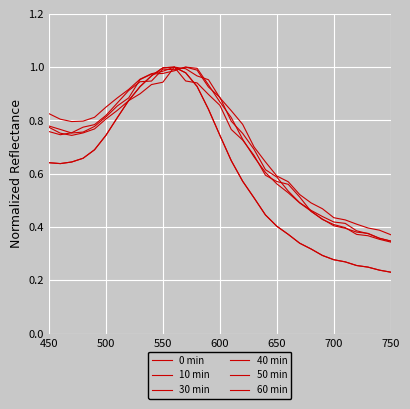

What is the smallest value displayed?

0.2